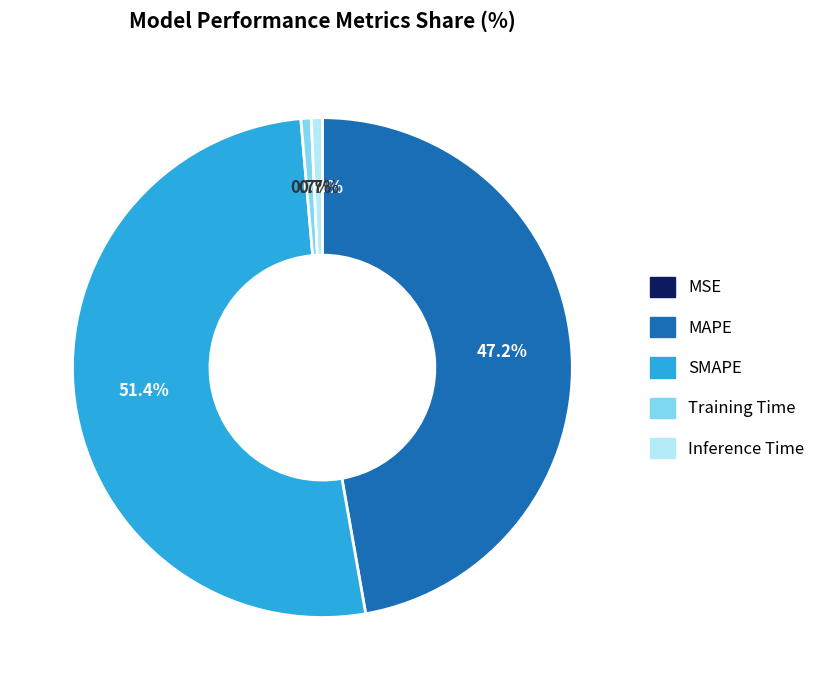

What percentage do SMAPE and Training Time together represent?

52.1%